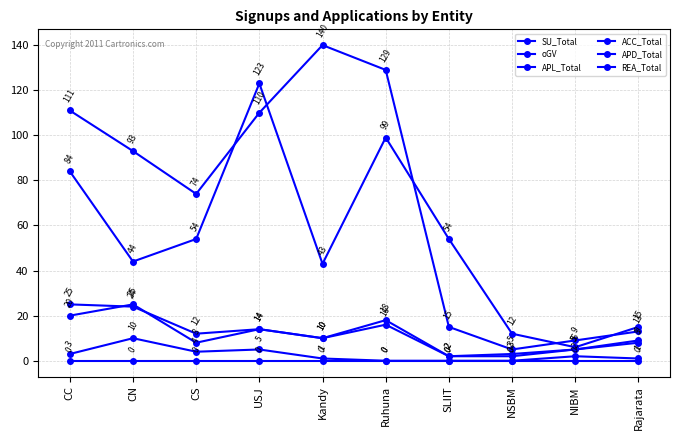

At which label does REA_Total first exceed 2?

CC